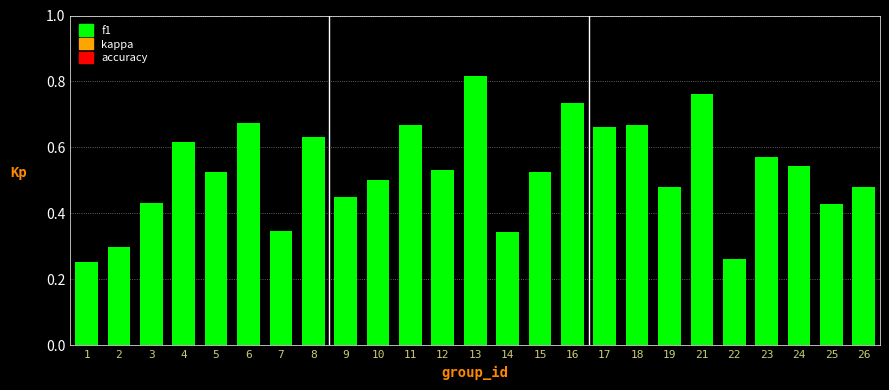

Count the values in the range 0 to 1.

25